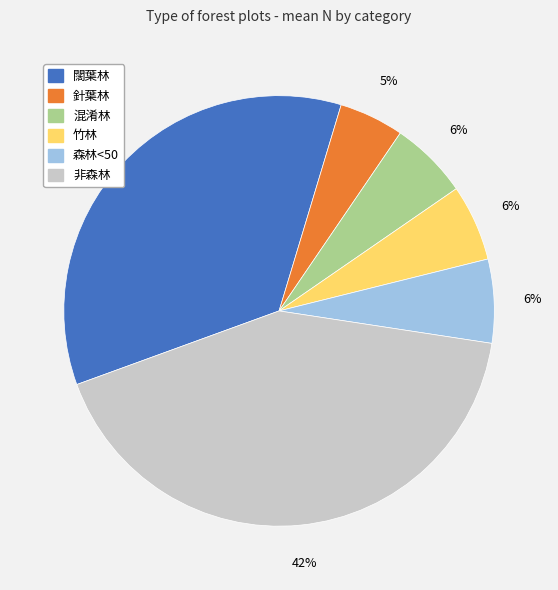

True or false: 混淆林 accounts for 6% of the total.

True